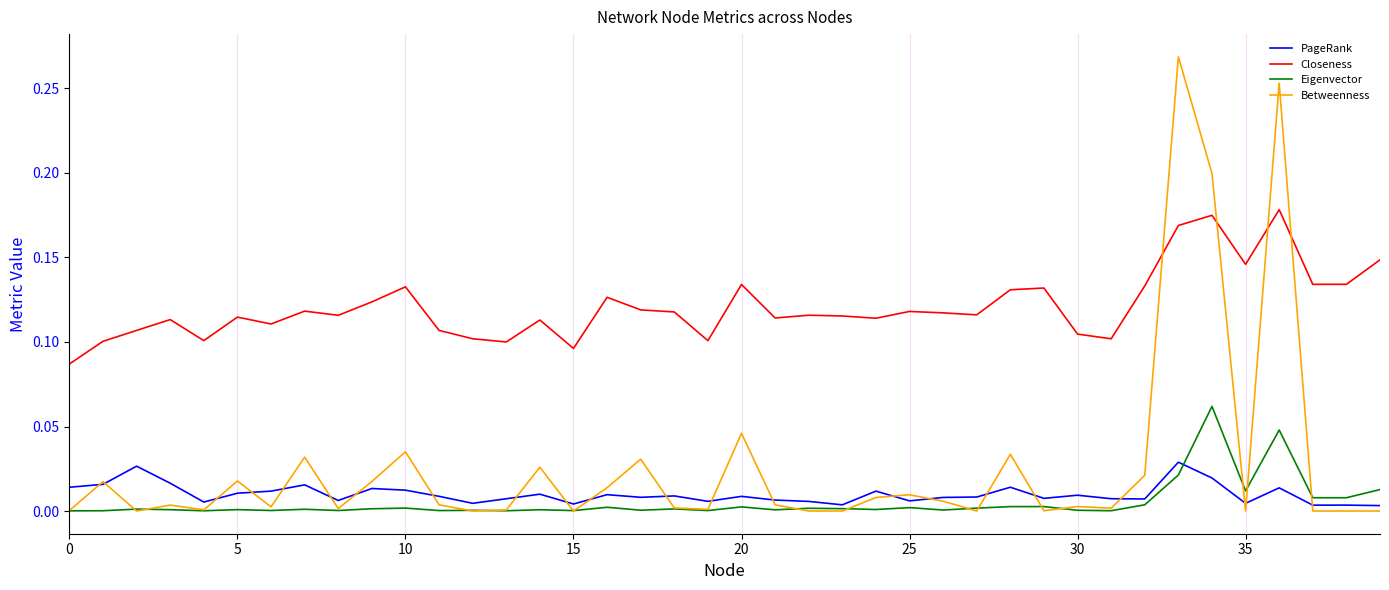

Rank the series by their maximum value, from lowest to highest.

PageRank, Eigenvector, Closeness, Betweenness